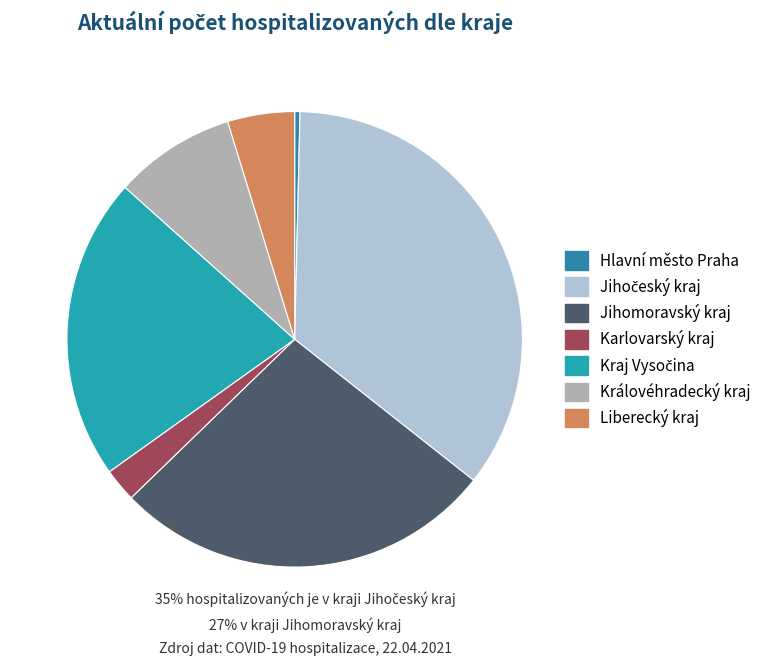

Is there any slice that represents more than half of the pie?

No